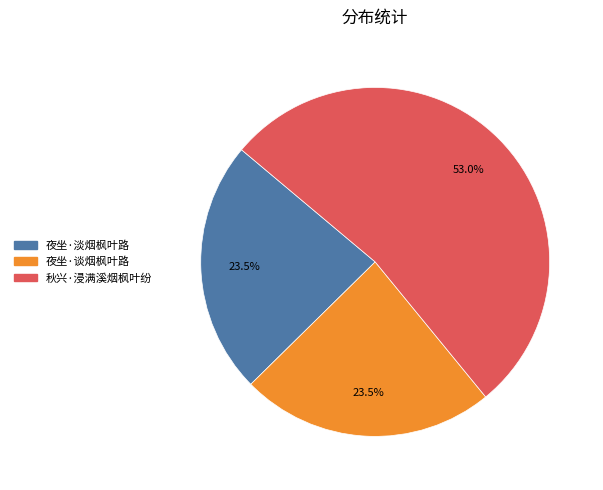

Is it true that 夜坐·谈烟枫叶路 is 32% of the pie?

False